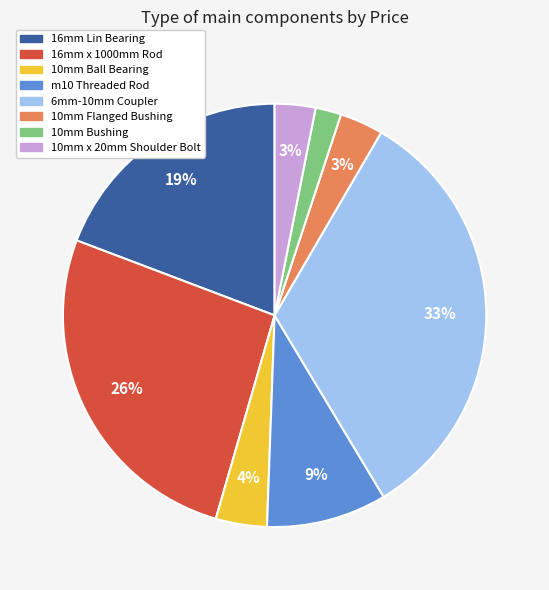

How many slices are in this pie chart?

8